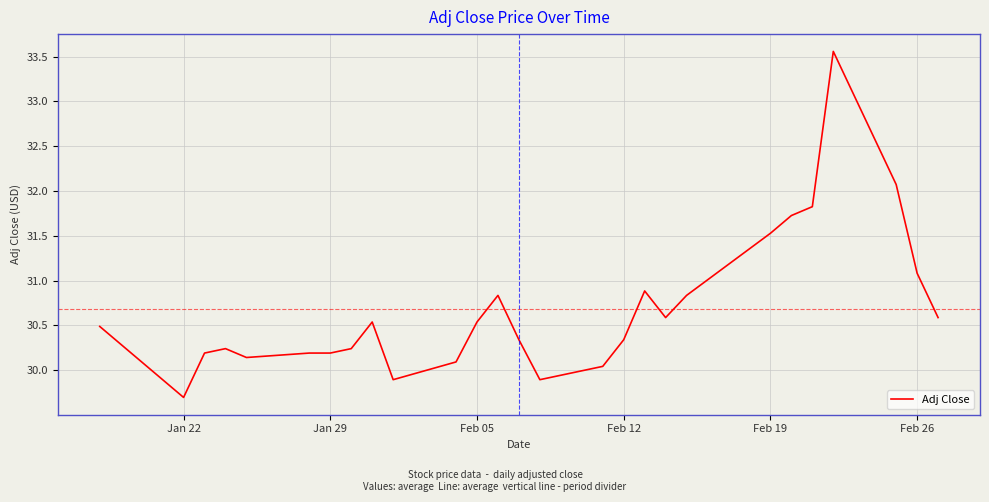

What is the sum of all values?

828.6